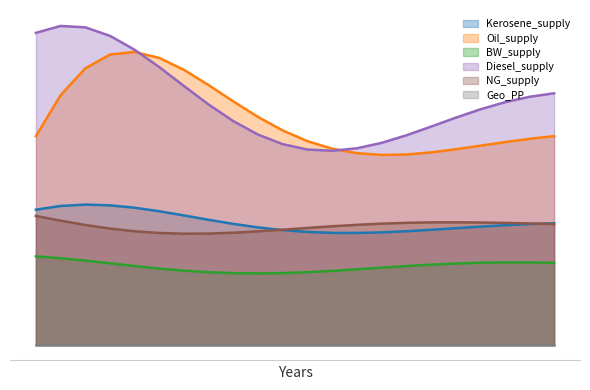

Which series has the widest spread of values?

Diesel_supply